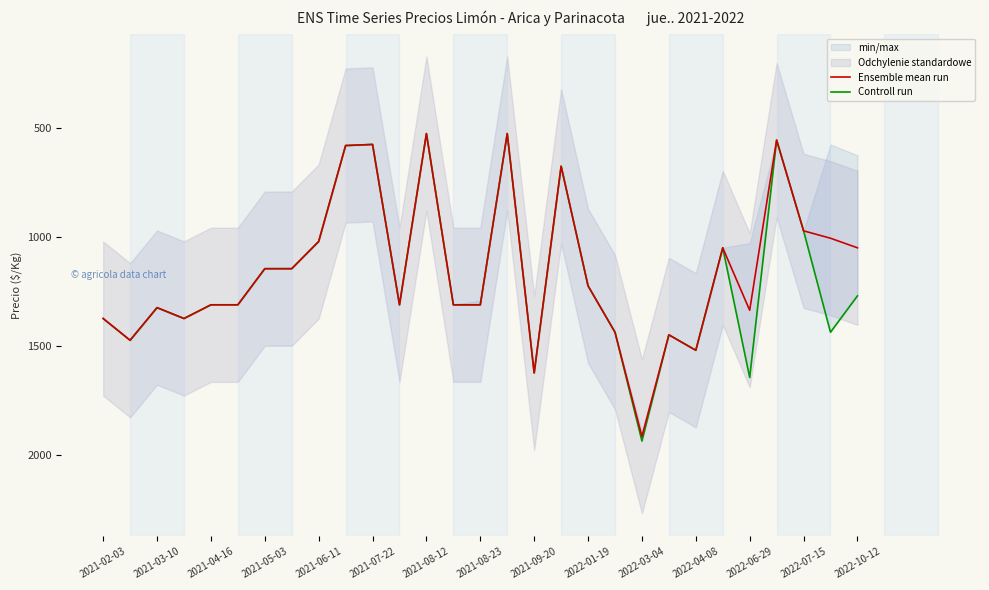

Reading right to left, list all the values displayed in this chart.

Ensemble mean run: 1050	1006	972	555	1337	1050	1521	1450	1917	1438	1225	675	1625	525	1312	1312	525	1312	575	580	1021	1146	1146	1312	1312	1375	1325	1475	1375
Controll run: 1271	1438	972	555	1646	1050	1521	1450	1938	1438	1225	675	1625	525	1312	1312	525	1312	575	580	1021	1146	1146	1312	1312	1375	1325	1475	1375